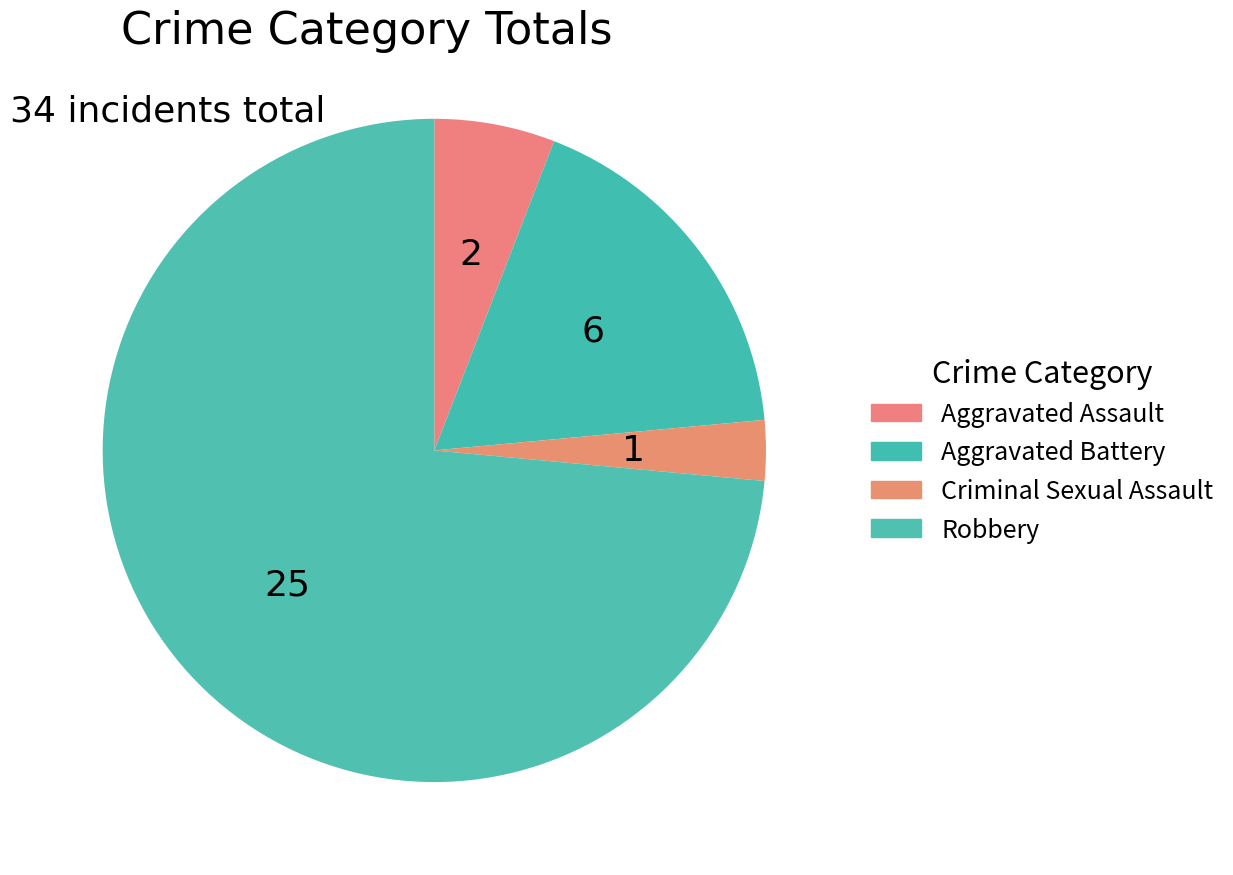

What is the change in value from Criminal Sexual Assault to Robbery?

+24